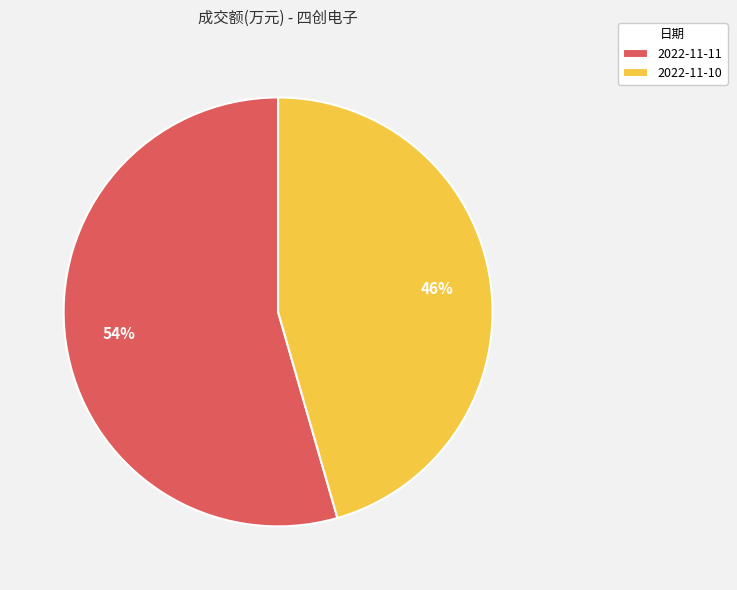

To the nearest percent, what is the combined percentage of 2022-11-10 and 2022-11-11?

100%